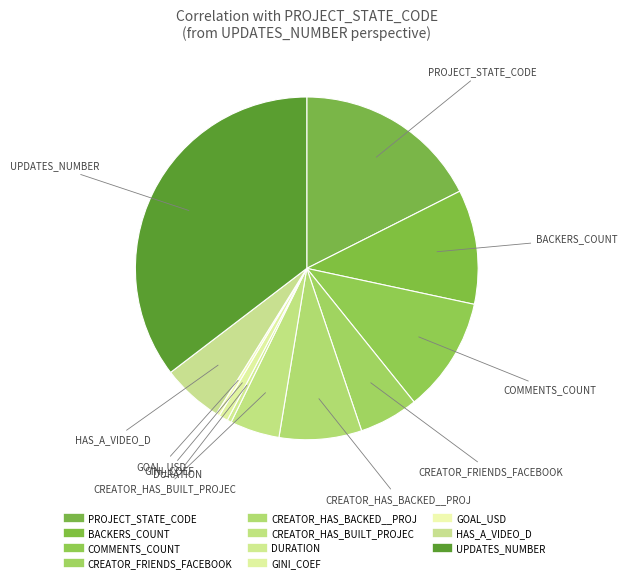

True or false: BACKERS_COUNT accounts for 22% of the total.

False